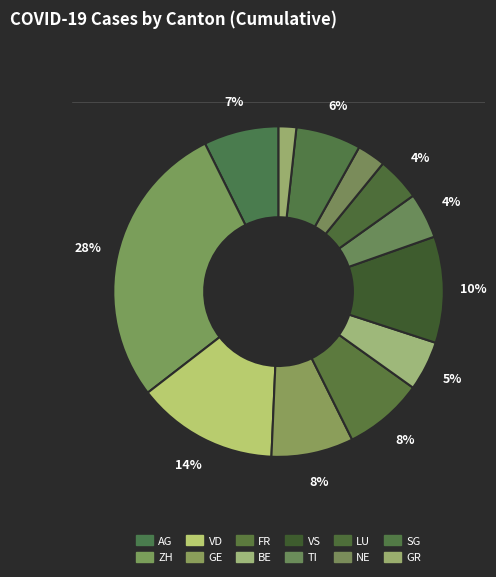

How many slices are in this pie chart?

12